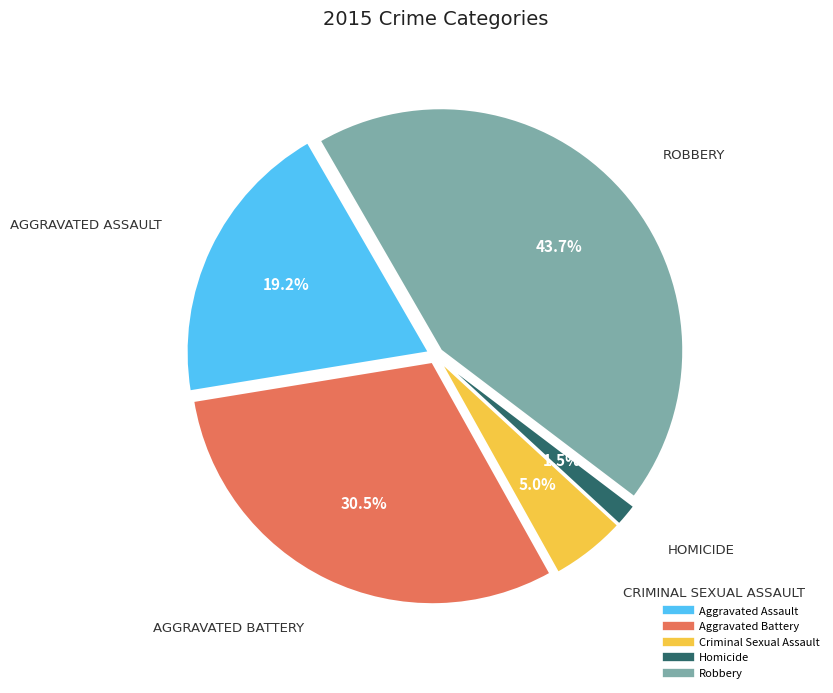

What is the smallest slice in the pie chart?

Homicide